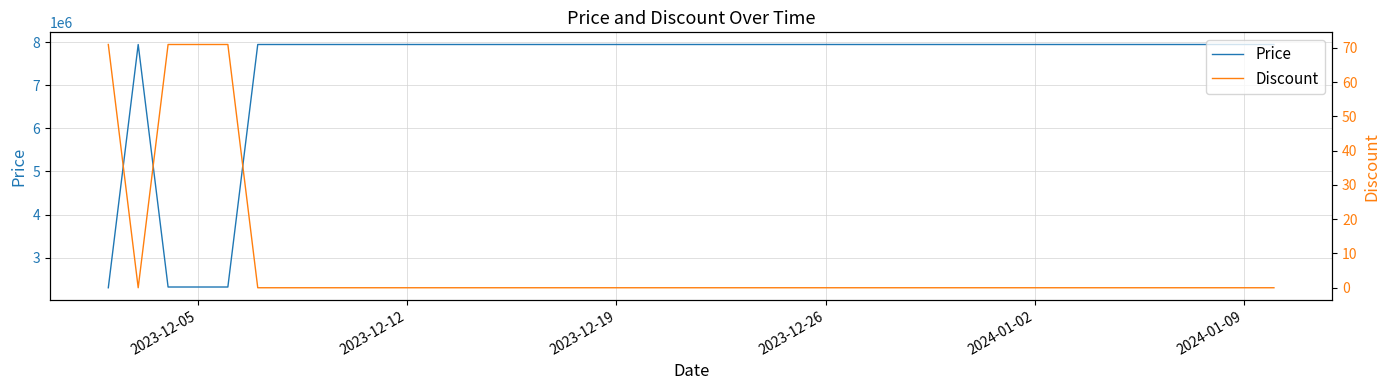

Rank the series by their maximum value, from lowest to highest.

Discount, Price